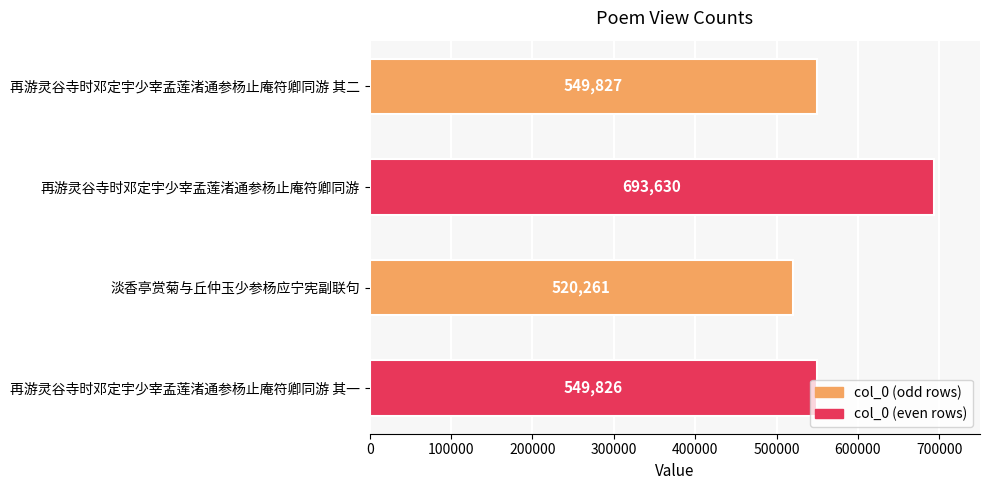

How many bars are there in total?

4